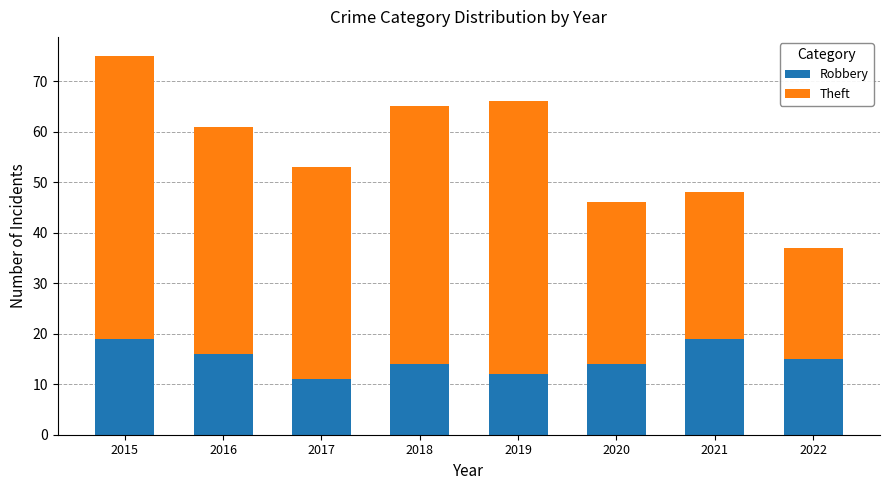

The Robbery series shows 19 at 2021. True or false?

True